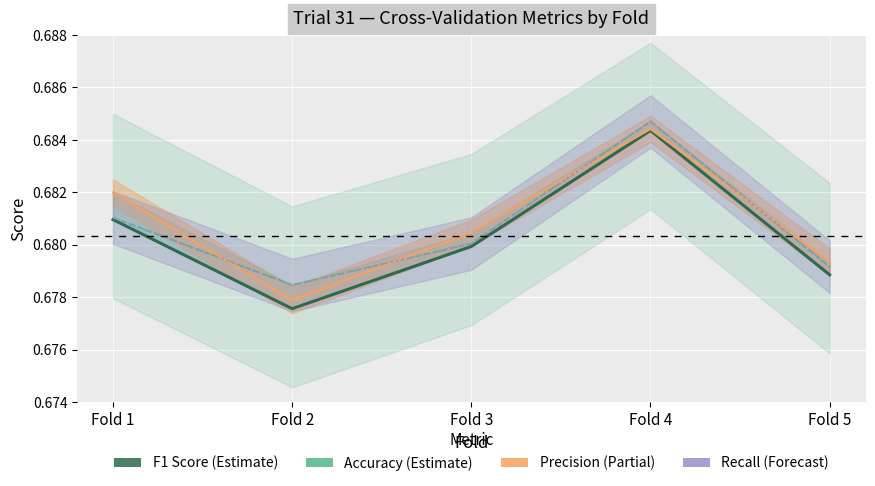

At which category is the sum across all series the highest?

Fold 4